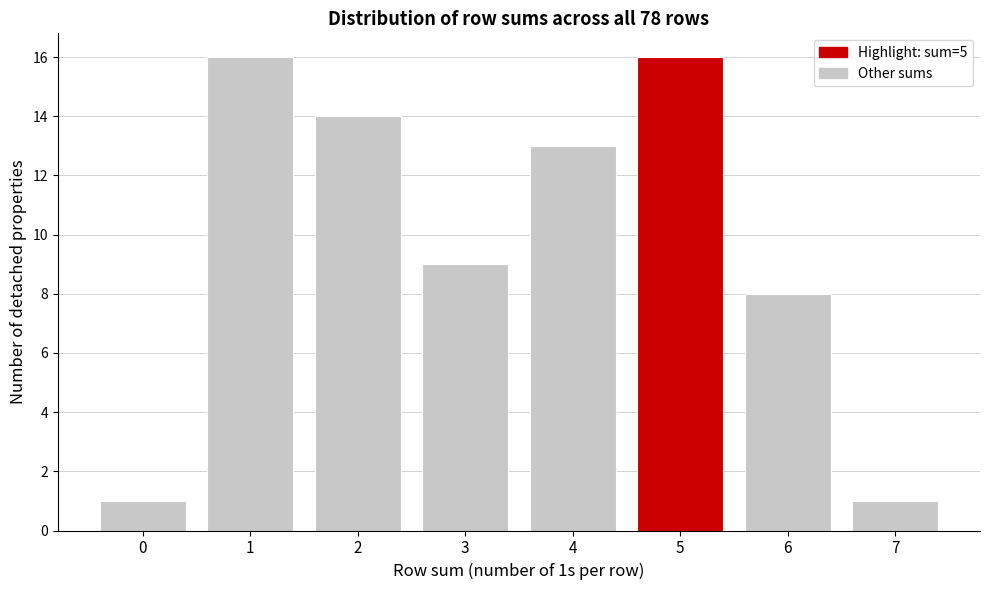

Reading right to left, list all the values displayed in this chart.

1	8	16	13	9	14	16	1